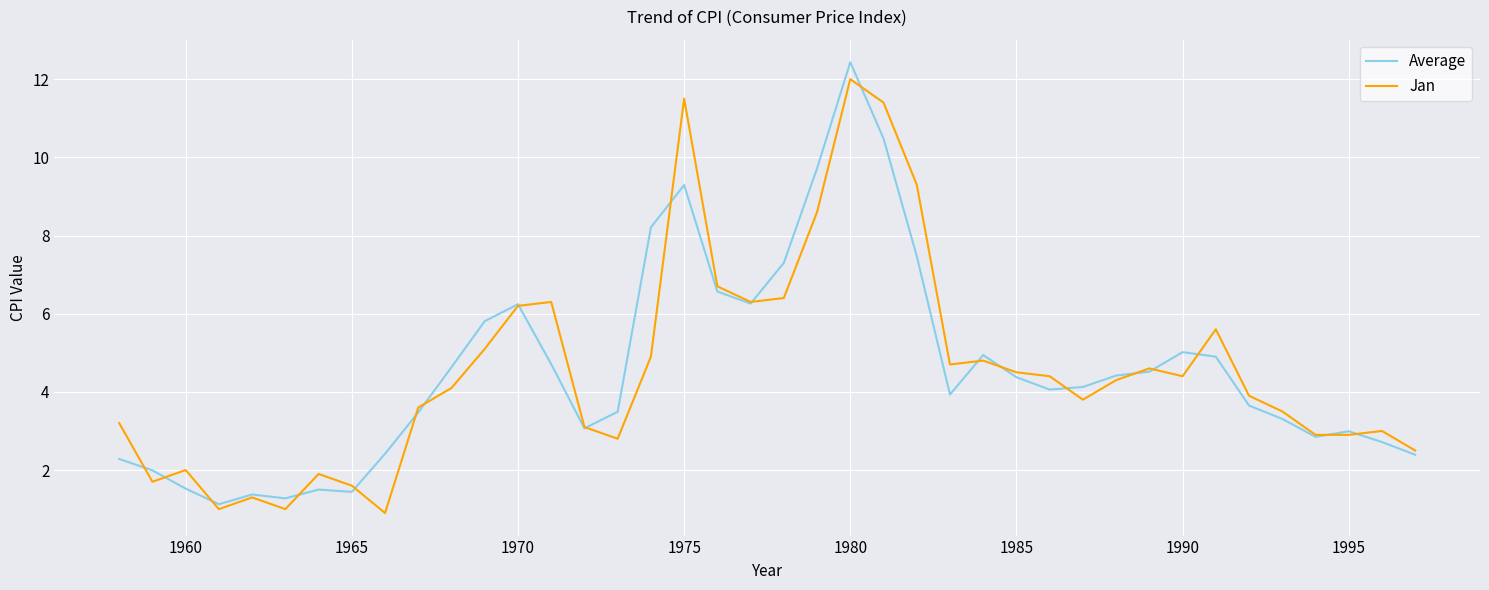

What is the highest value of the Jan series?

12.0